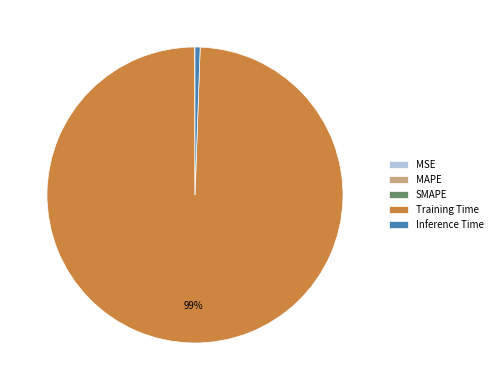

What is the majority slice?

Training Time